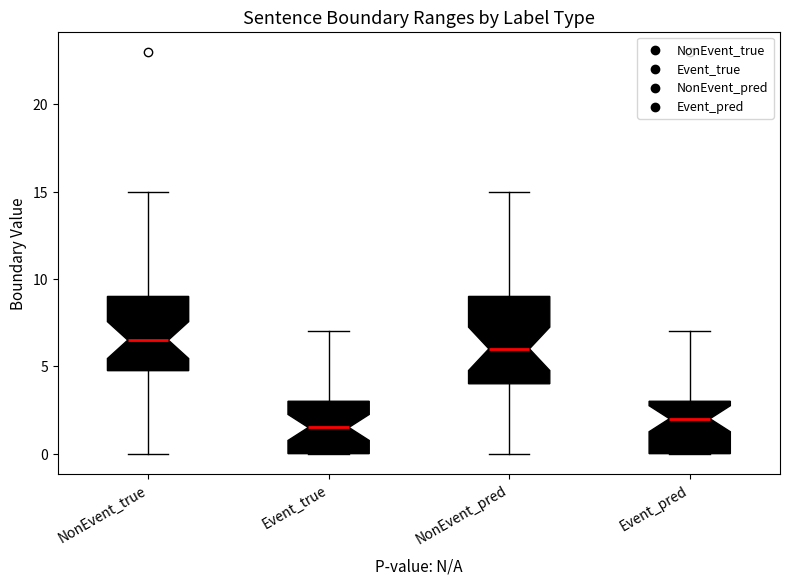

Reading left to right, read every box against the y-axis: the position of its median line, the range the box covers, and the ends of its whiskers. The values are not printed on the chart, so give them approximately, as read against the axis.

NonEvent_true: median 6.5, box 5.0 to 9.0, whiskers 0.0 to 15.0
Event_true: median 1.5, box 0.0 to 3.0, whiskers 0.0 to 7.0
NonEvent_pred: median 6.0, box 4.0 to 9.0, whiskers 0.0 to 15.0
Event_pred: median 2.0, box 0.0 to 3.0, whiskers 0.0 to 7.0